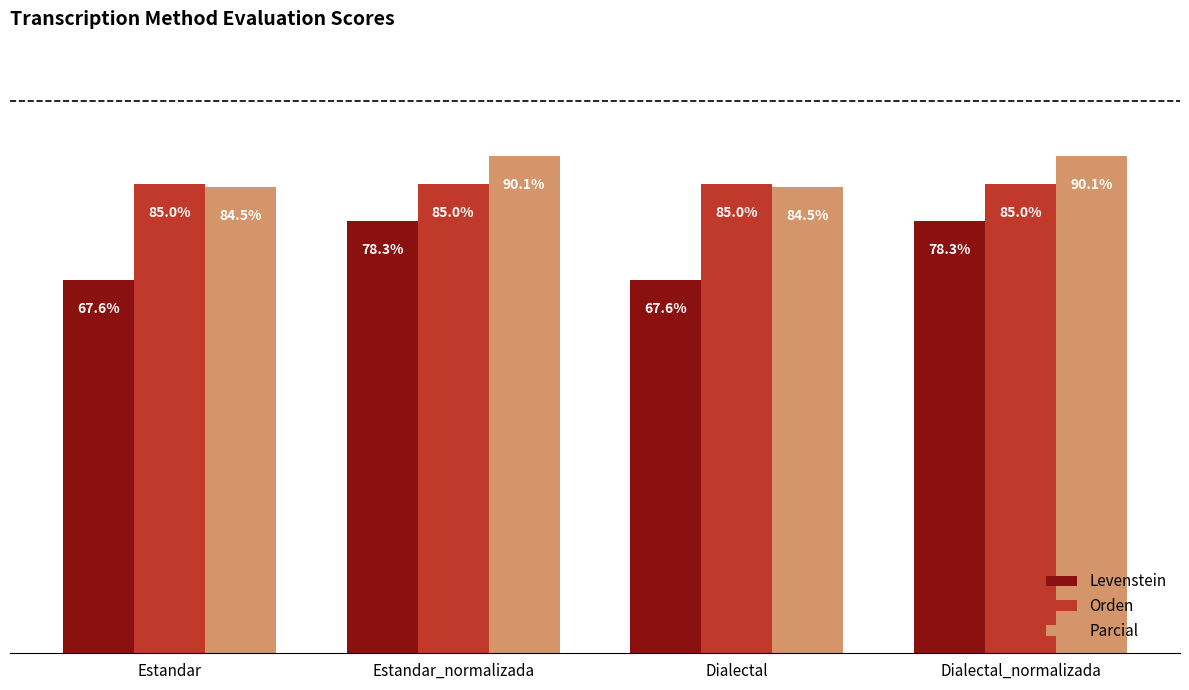

What is the label of the 3rd bar from the left?

Dialectal